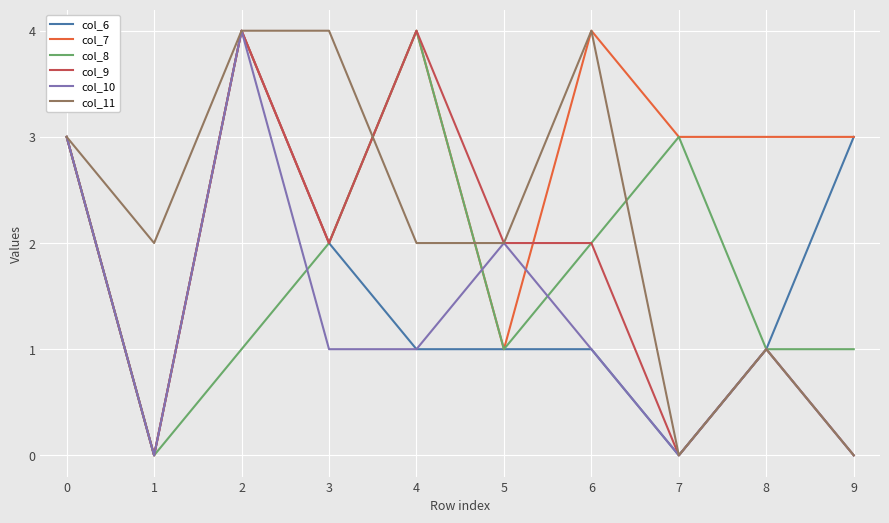

At which category does col_6 reach its first local valley?

1